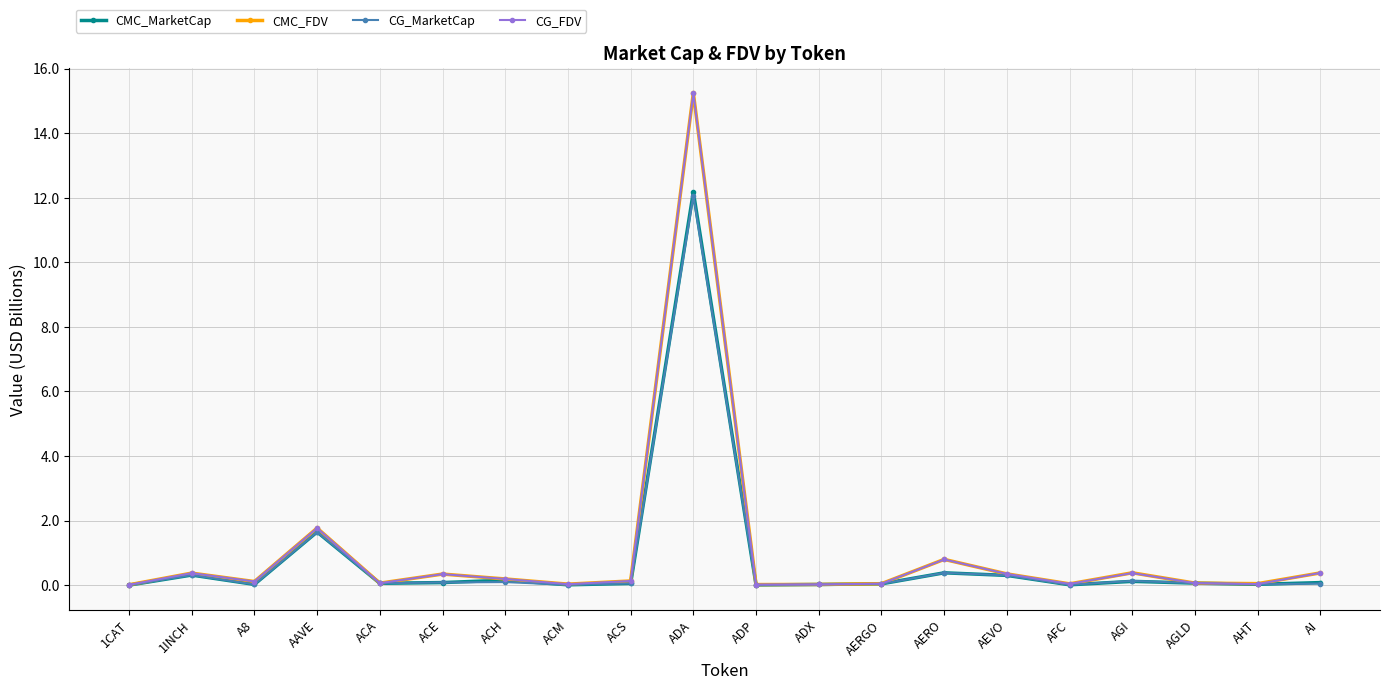

What is the average value of the CG_FDV series?

1.0